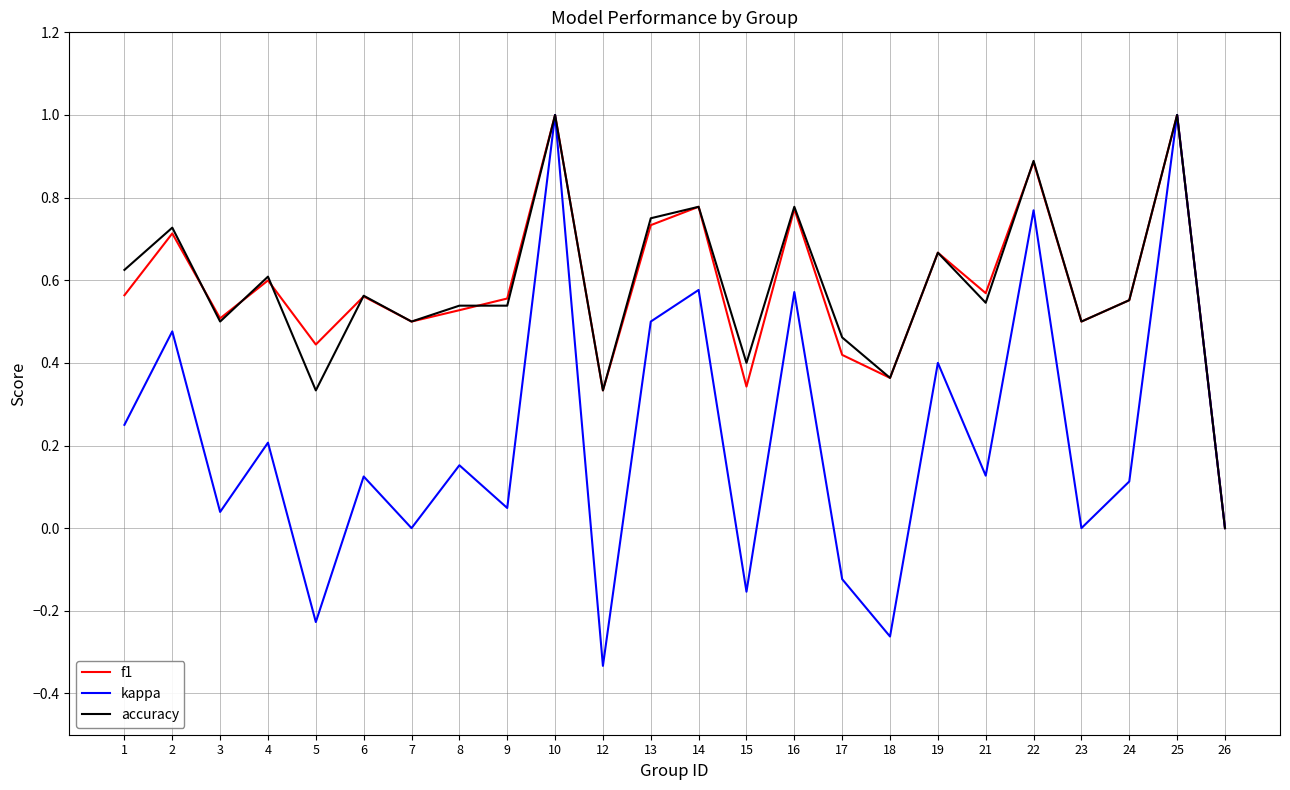

Is the value of f1 at 24 greater than the value of accuracy at 17?

Yes